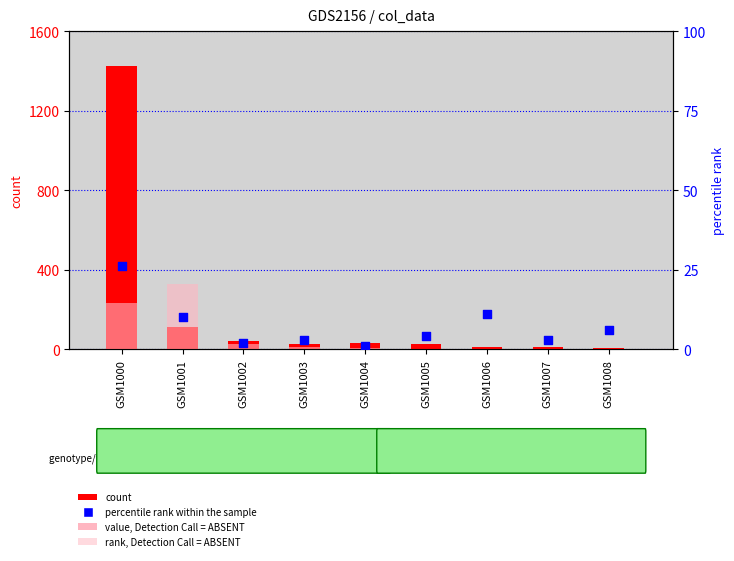

Which series has the largest Y range (max minus min)?

count